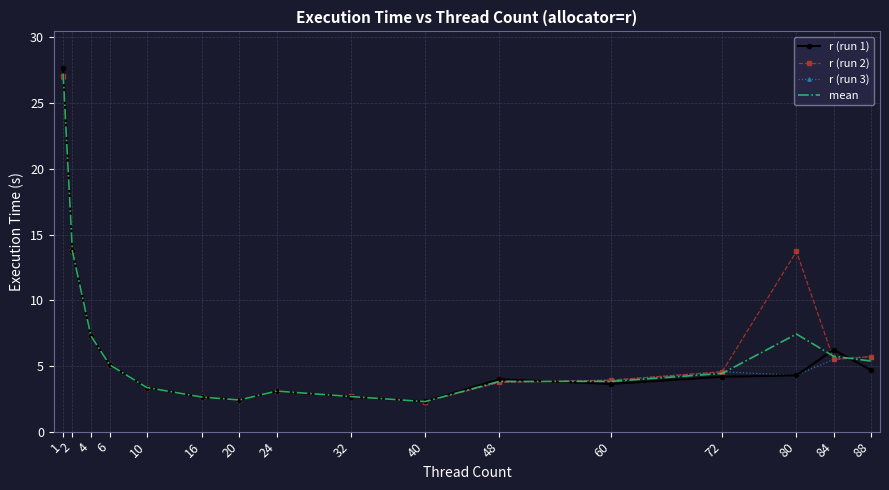

What value does the mean series have at 84?

5.7